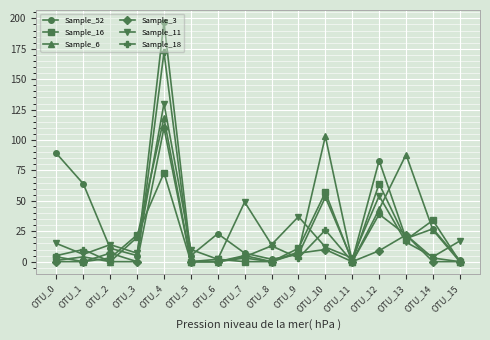

The value of Sample_52 at OTU_1 is 64. True or false?

True